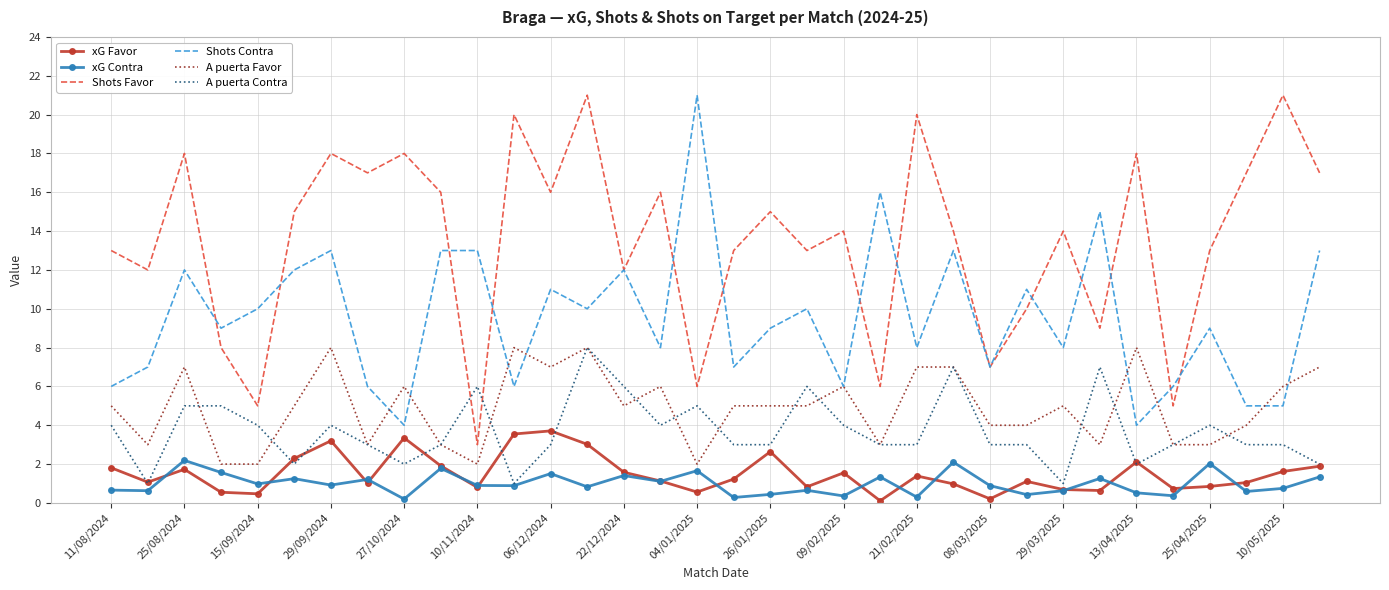

Which series has the widest spread of values?

Shots Favor